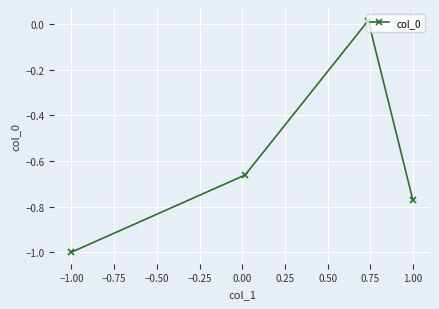

The value at −1.00 is -0.4. True or false?

False